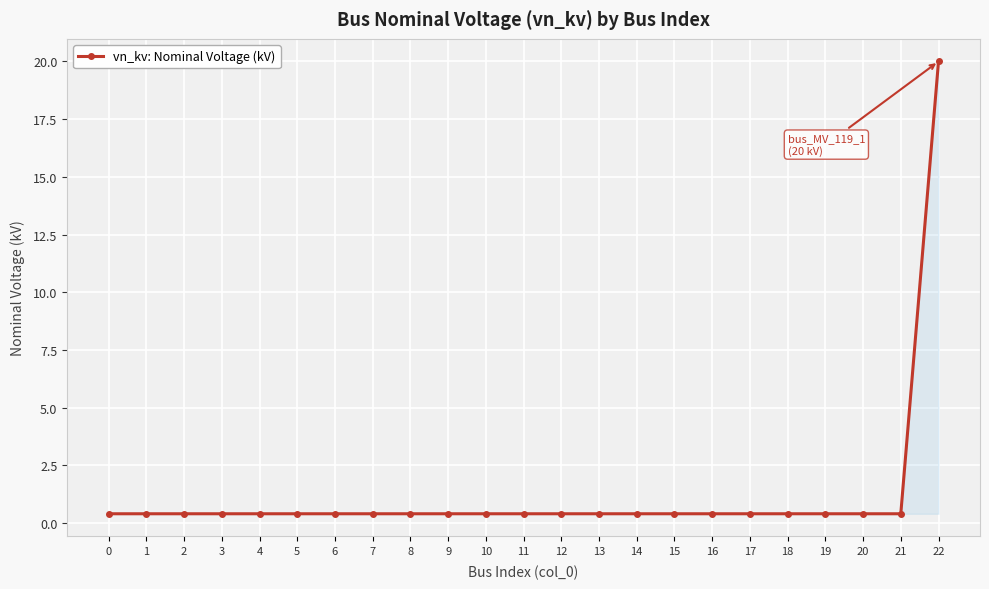

Is this an area chart (filled region under the line)?

No